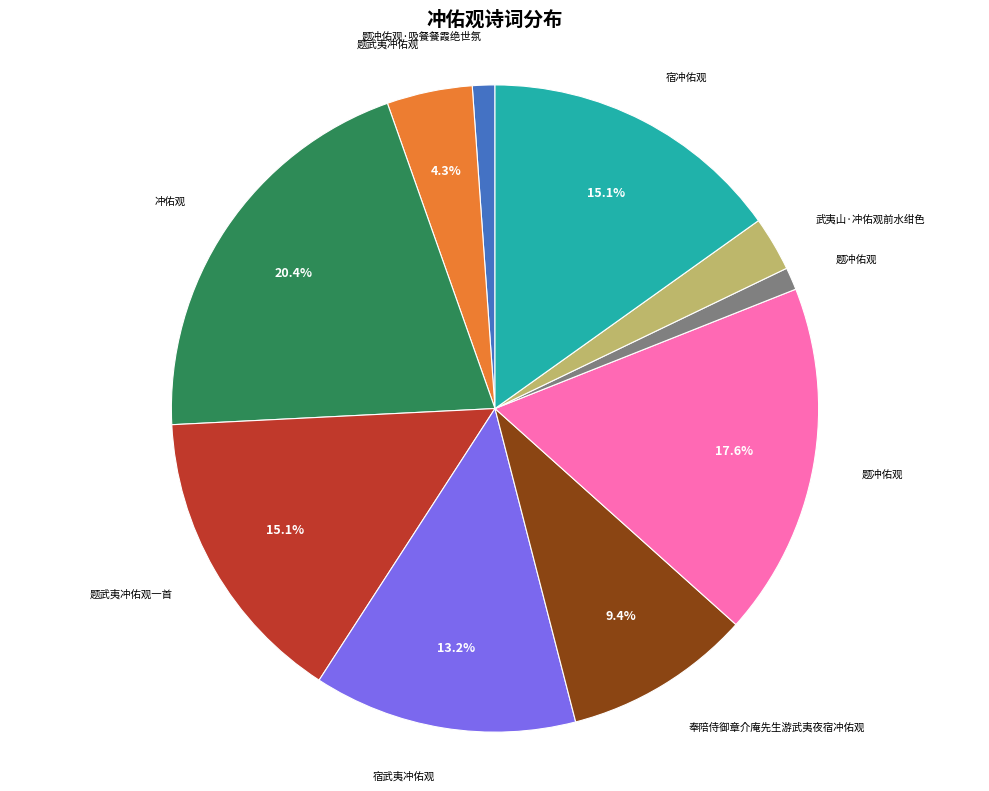

Does any single category account for the majority?

No